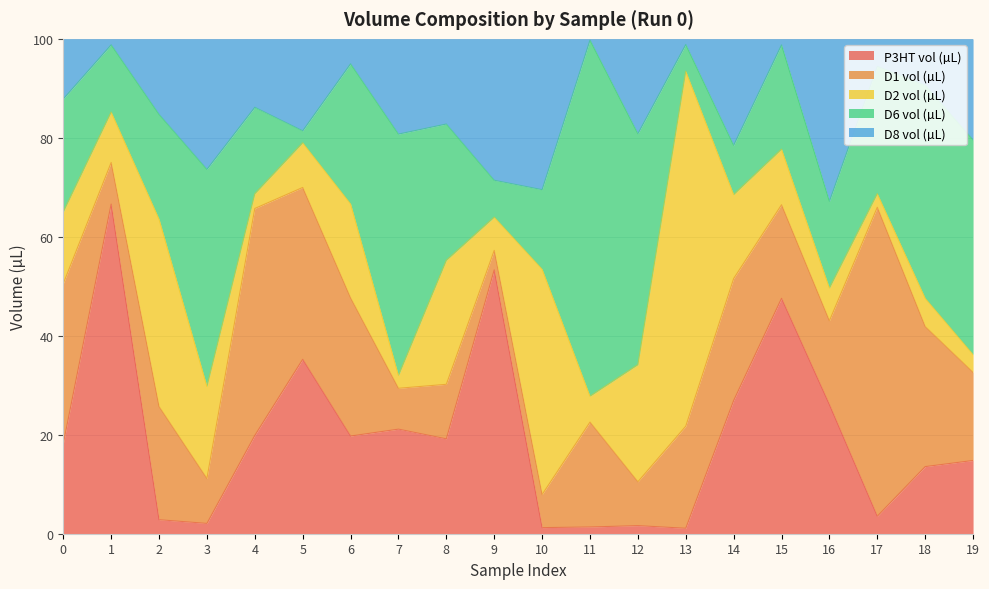

Where is the first local minimum for D8 vol (µL)?

1